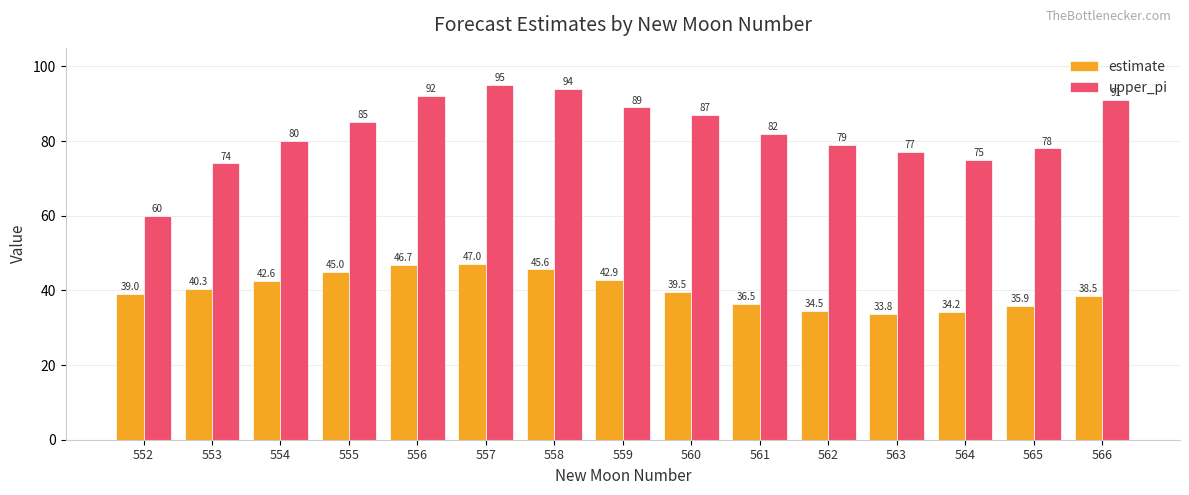

What is the average value of the upper_pi series?

82.5